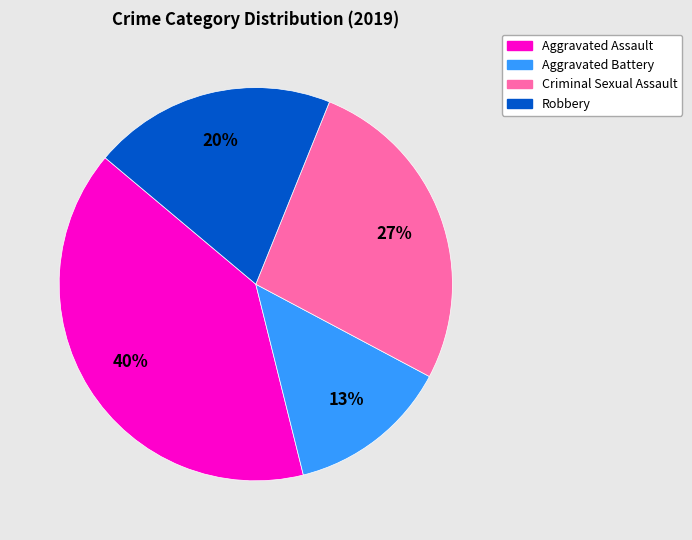

Count the number of slices in the pie.

4